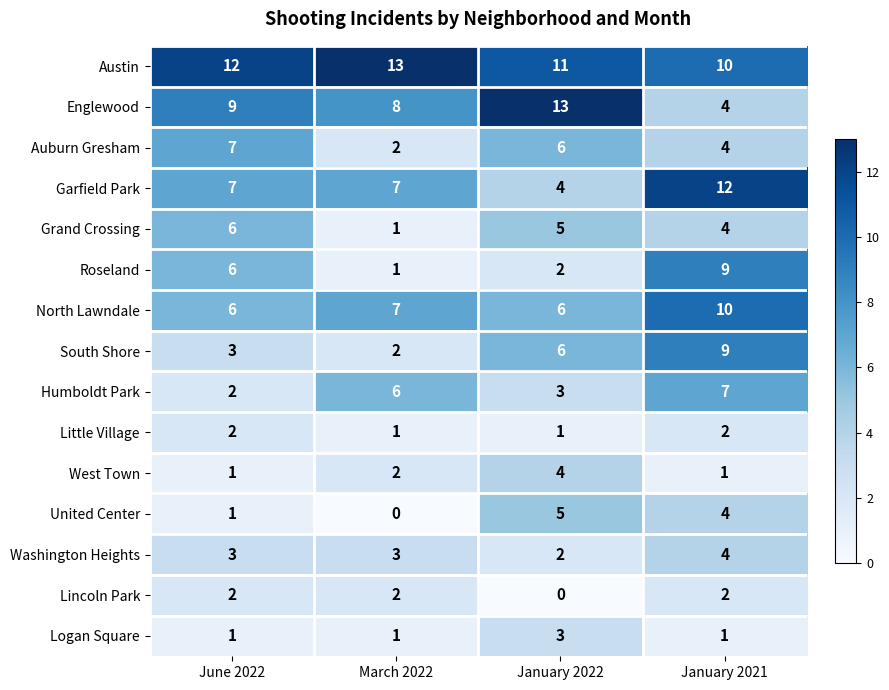

What is the average value of the Grand Crossing series?

4